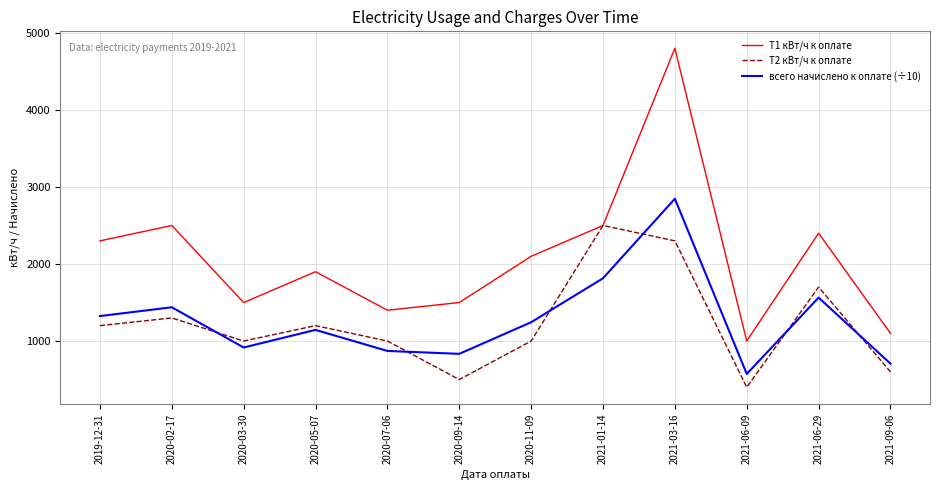

Which series has the widest spread of values?

T1 кВт/ч к оплате